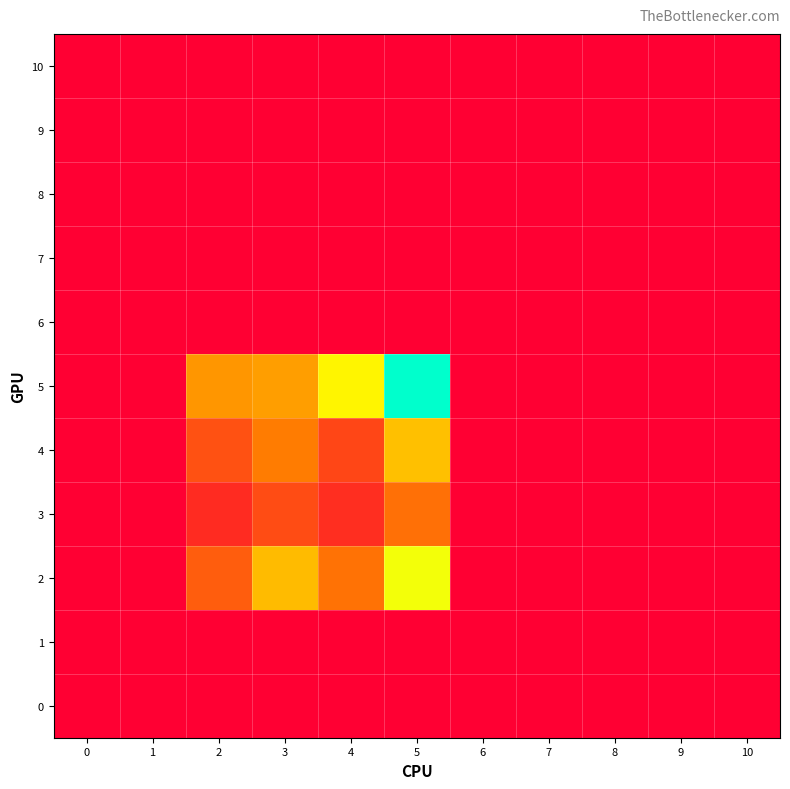

Reading left to right, list all the values displayed in this chart.

0: 0=0	1=0	2=0	3=0	4=0	5=0	6=0	7=0	8=0	9=0	10=0
1: 0=0	1=0	2=0	3=0	4=0	5=0	6=0	7=0	8=0	9=0	10=0
2: 0=0	1=0	2=40	3=80	4=49	5=111	6=0	7=0	8=0	9=0	10=0
3: 0=0	1=0	2=19	3=33	4=20	5=48	6=0	7=0	8=0	9=0	10=0
4: 0=0	1=0	2=35	3=53	4=30	5=82	6=0	7=0	8=0	9=0	10=0
5: 0=0	1=0	2=64	3=68	4=105	5=163	6=0	7=0	8=0	9=0	10=0
6: 0=0	1=0	2=0	3=0	4=0	5=0	6=0	7=0	8=0	9=0	10=0
7: 0=0	1=0	2=0	3=0	4=0	5=0	6=0	7=0	8=0	9=0	10=0
8: 0=0	1=0	2=0	3=0	4=0	5=0	6=0	7=0	8=0	9=0	10=0
9: 0=0	1=0	2=0	3=0	4=0	5=0	6=0	7=0	8=0	9=0	10=0
10: 0=0	1=0	2=0	3=0	4=0	5=0	6=0	7=0	8=0	9=0	10=0